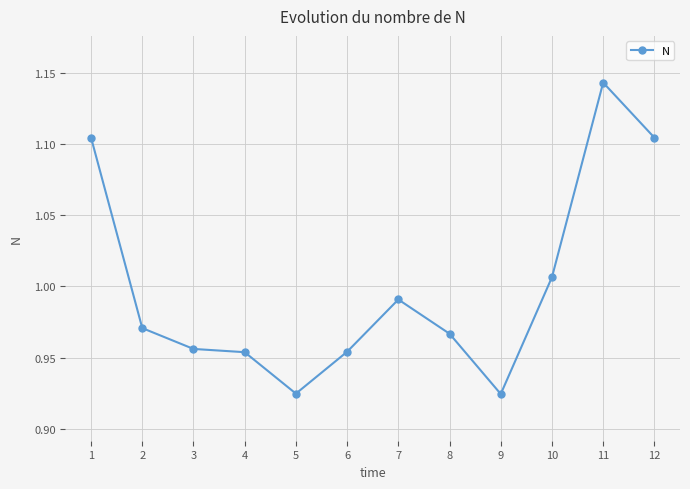

What is the sum of the values at 8 and 9?

1.9